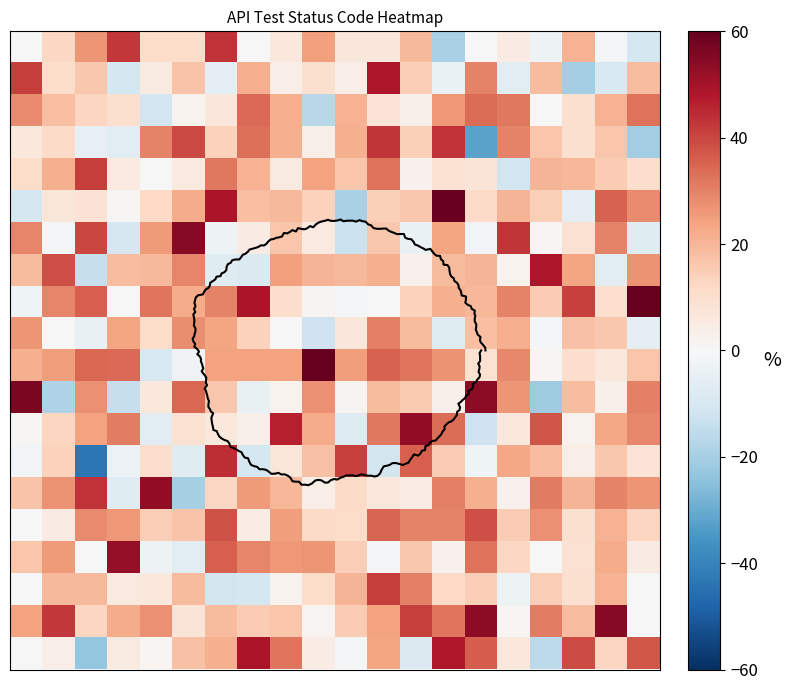

At which category does the chart reach its minimum across all series?

2